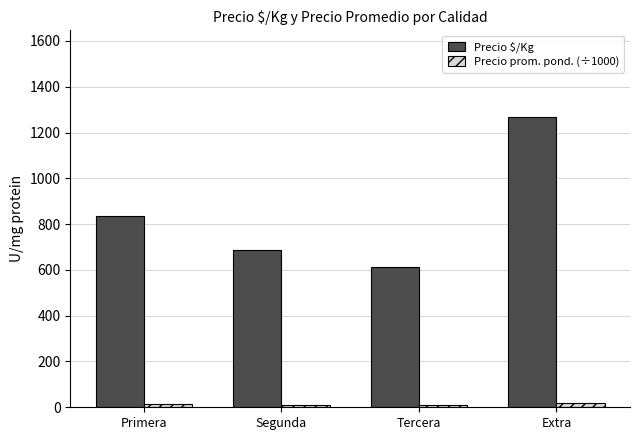

How many data points in Precio $/Kg are less than 836?

2